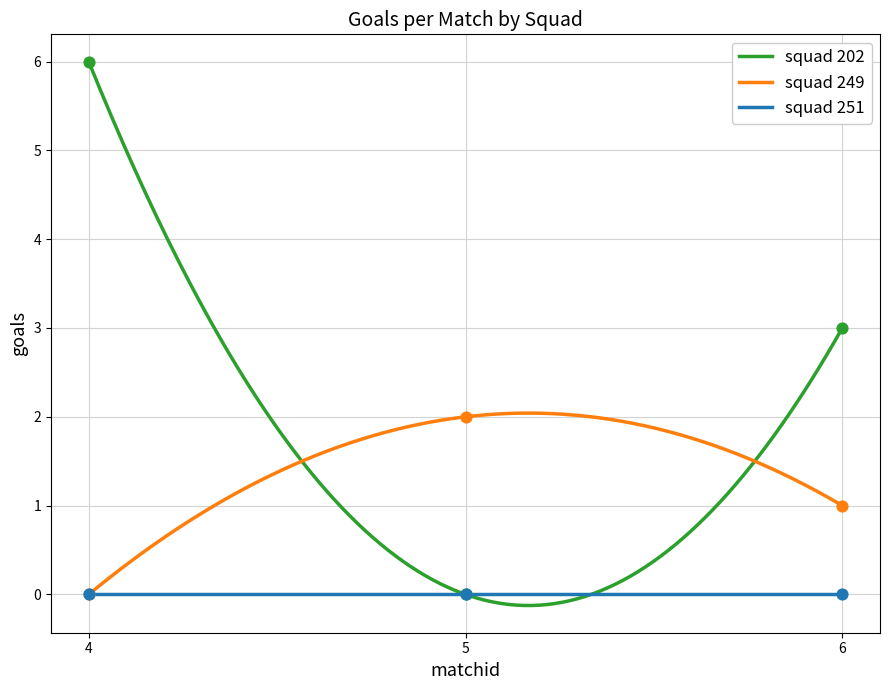

At which category is the sum across all series the highest?

4